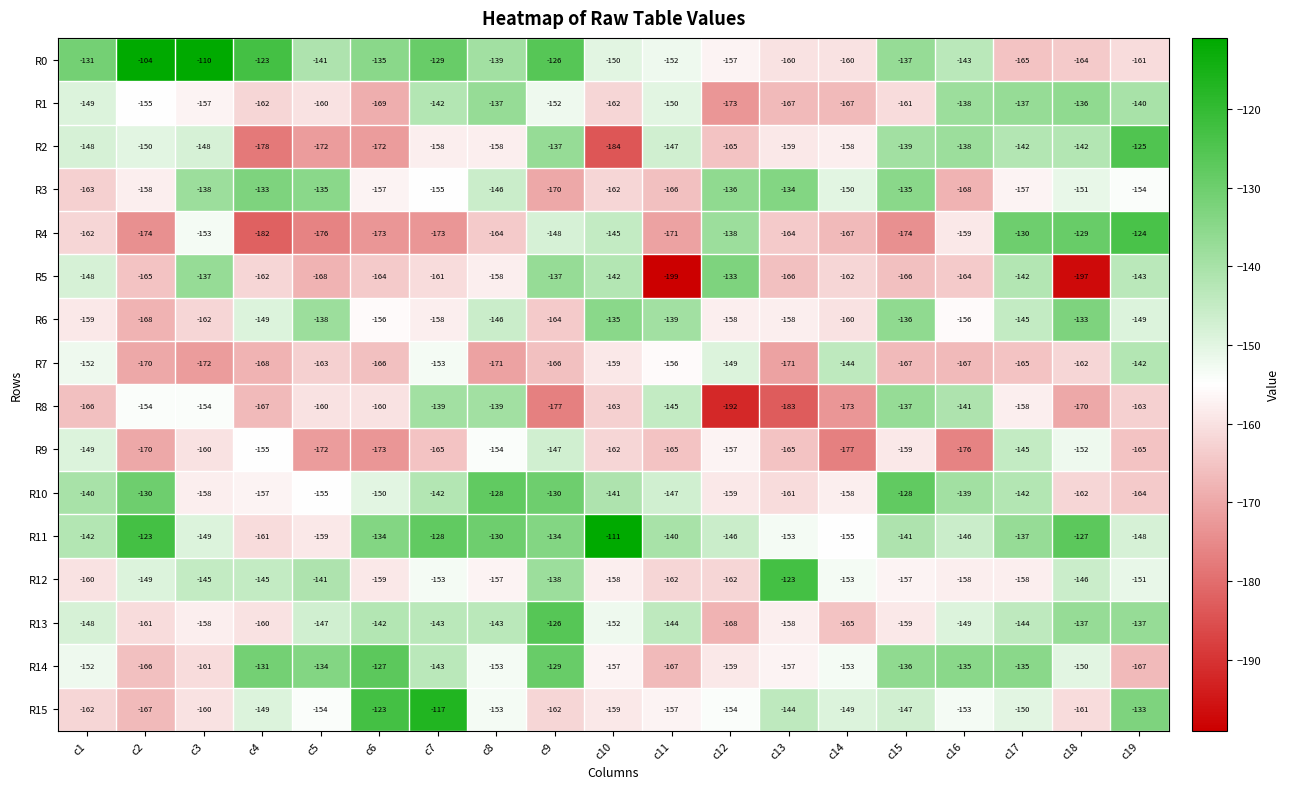

What is the greatest value displayed?

-104